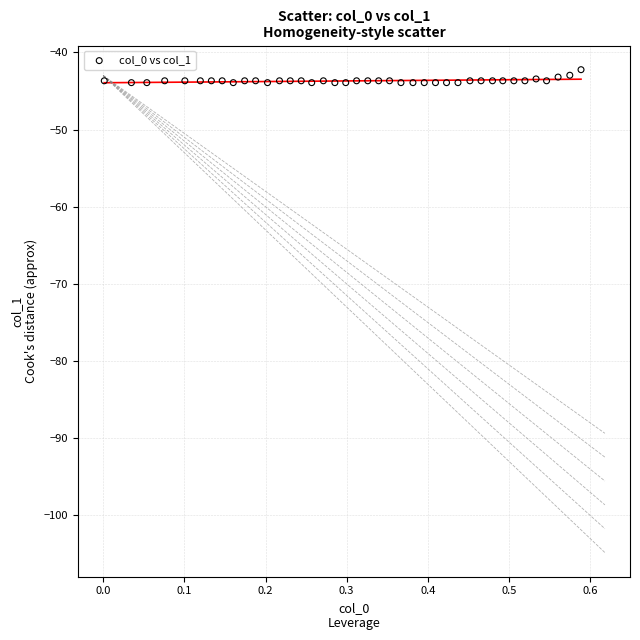

What is the range of X values (max minus min)?

0.6